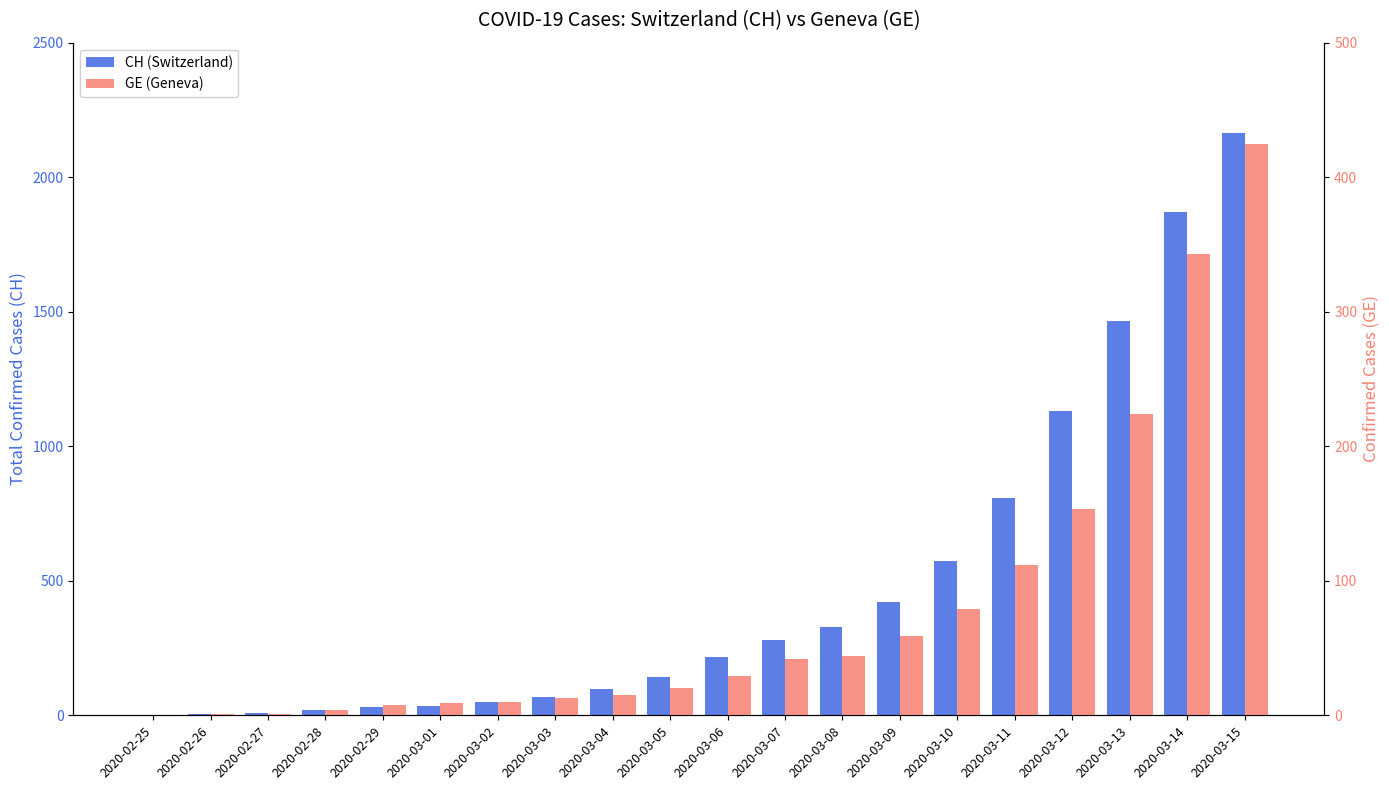

Is it true that CH (Switzerland) equals 1130 at 2020-03-12?

True